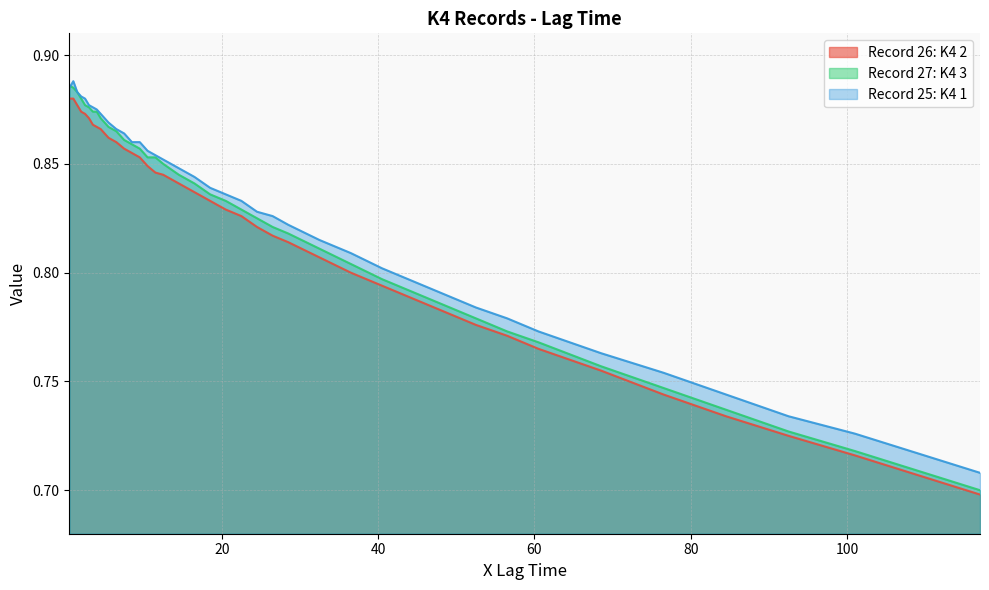

Which series has the widest spread of values?

Record 27: K4 3